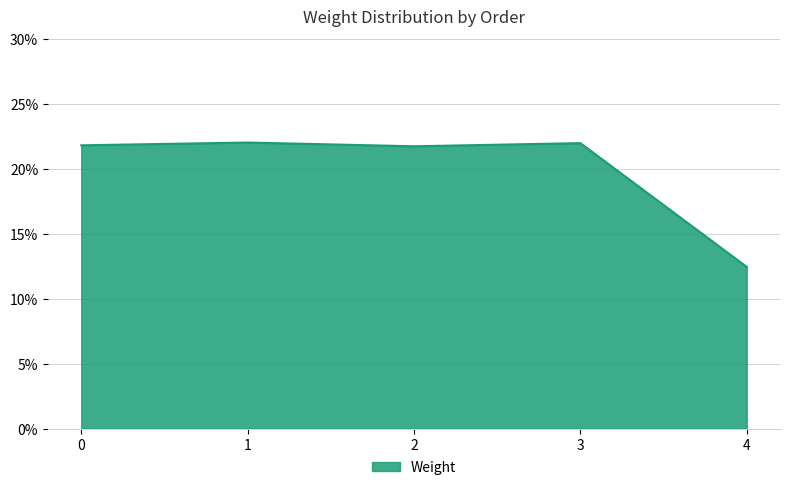

Does the chart display data point markers on the line(s)?

No